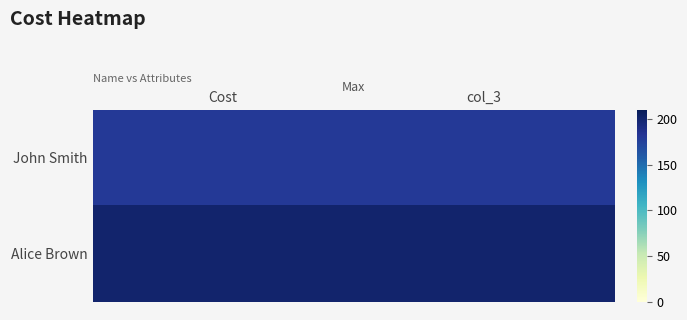

Reading left to right, list all the values displayed in this chart.

John Smith: Cost=180.0	col_3=180.0
Alice Brown: Cost=200.5	col_3=200.5